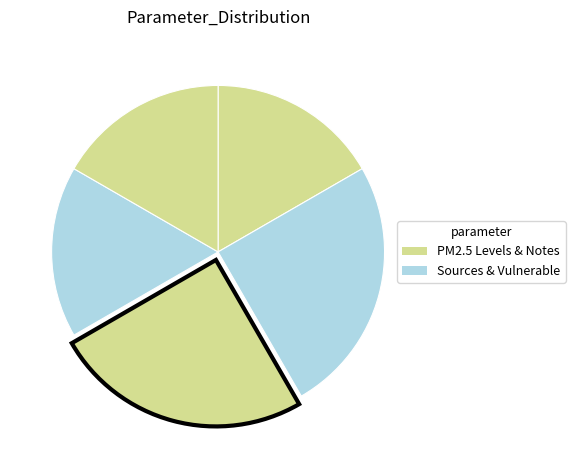

How many slices are in this pie chart?

5